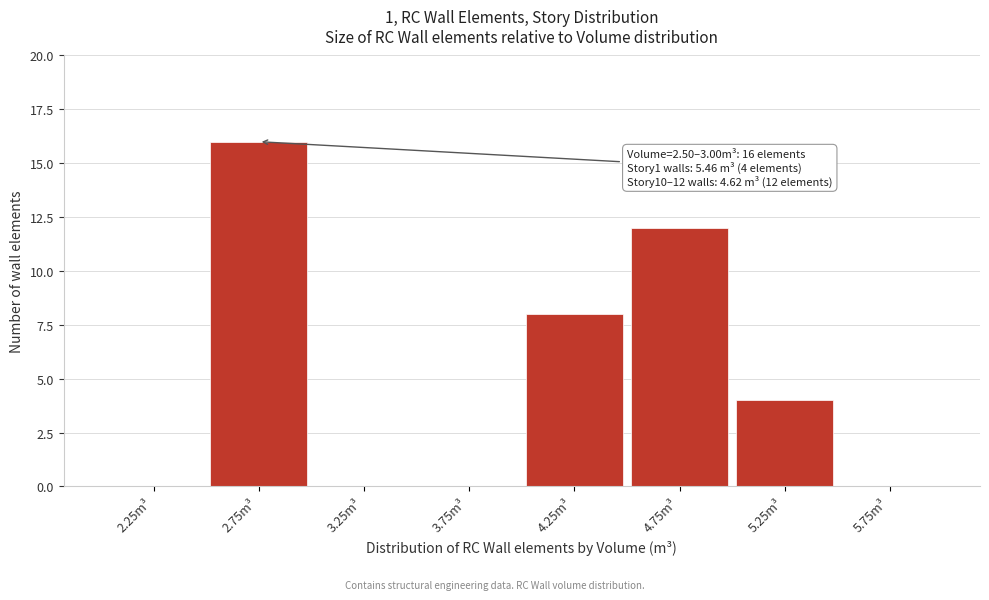

Which range on the x-axis has the tallest bar?

2.5 to 3.0